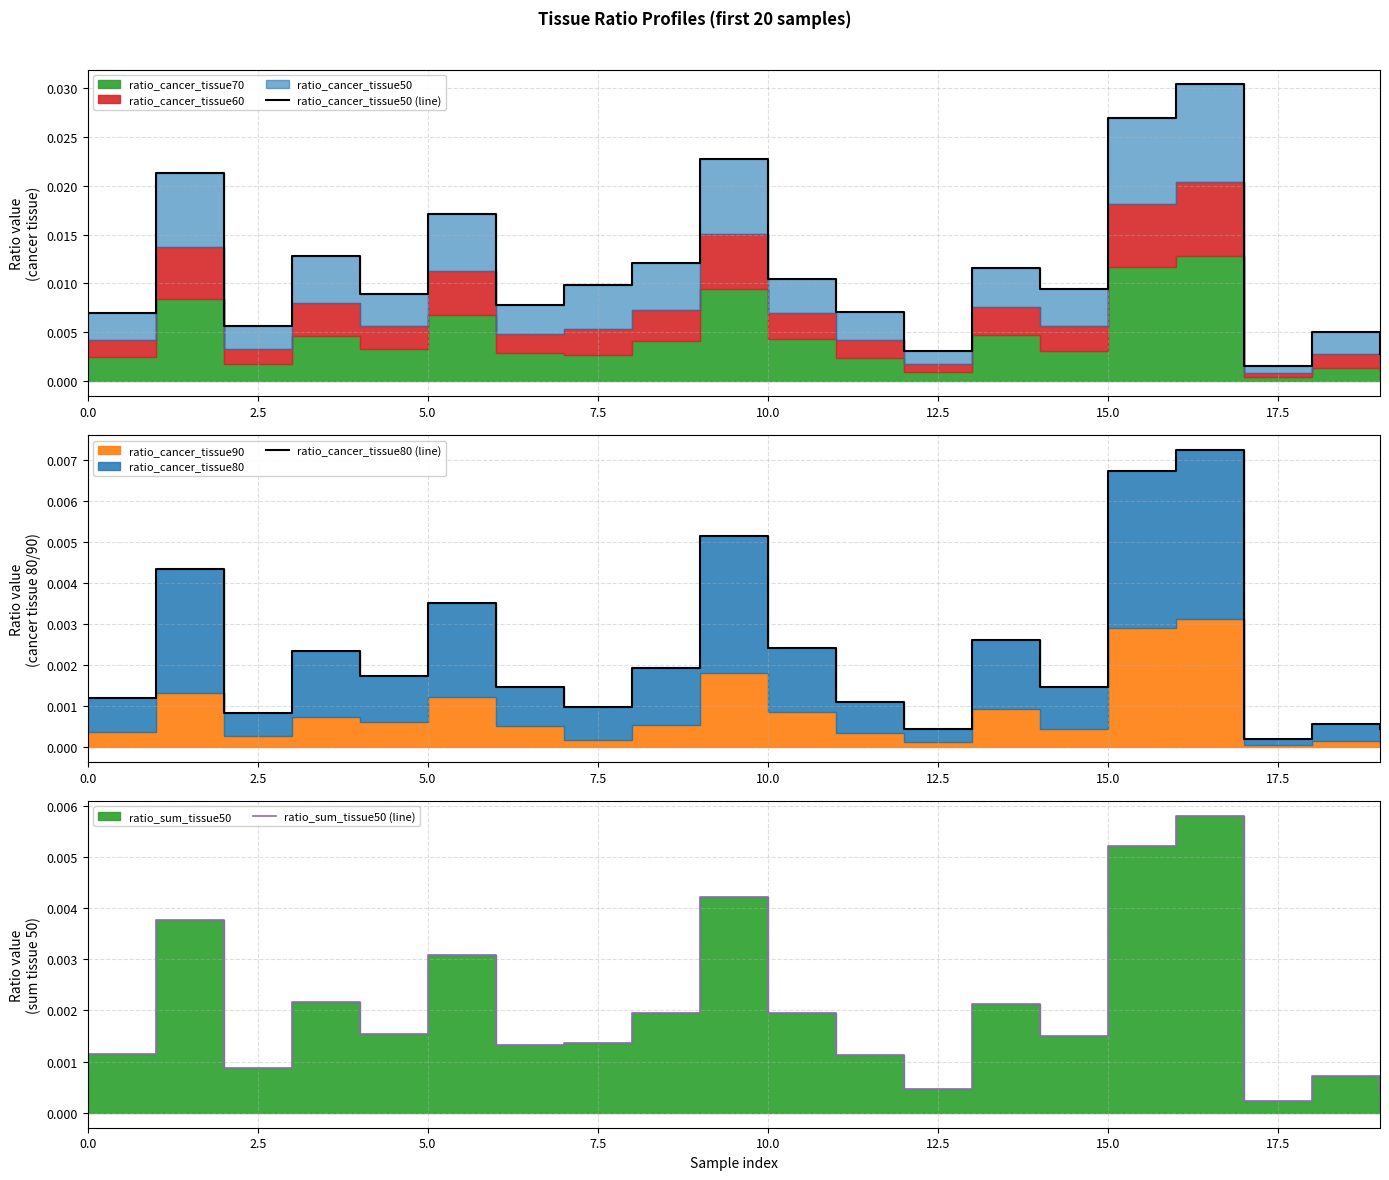

Which series has the largest total across all categories?

ratio_cancer_tissue50 (line)